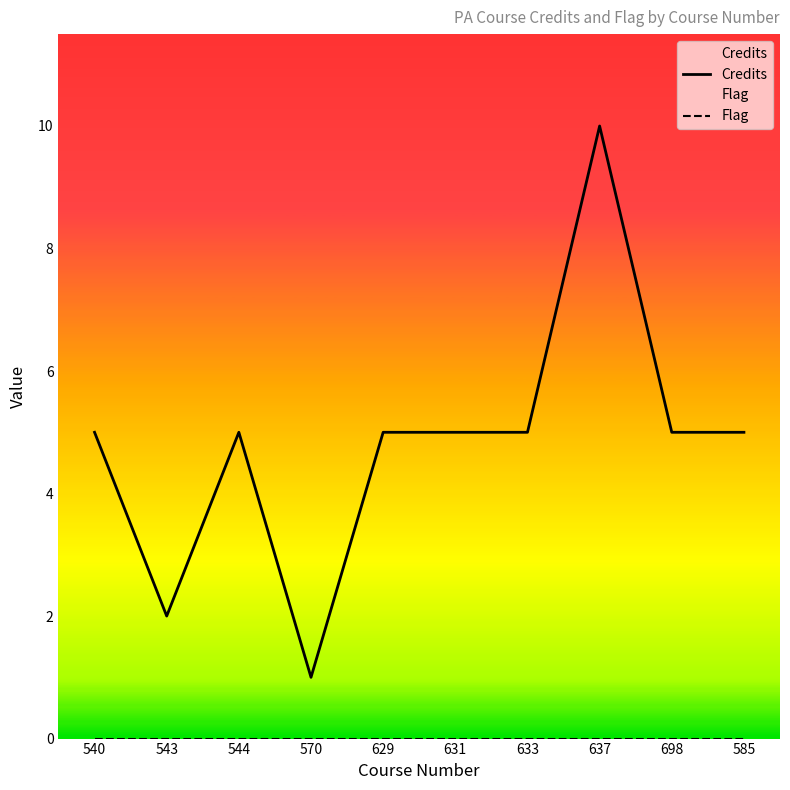

Rank the series by their maximum value, from lowest to highest.

Flag, Credits